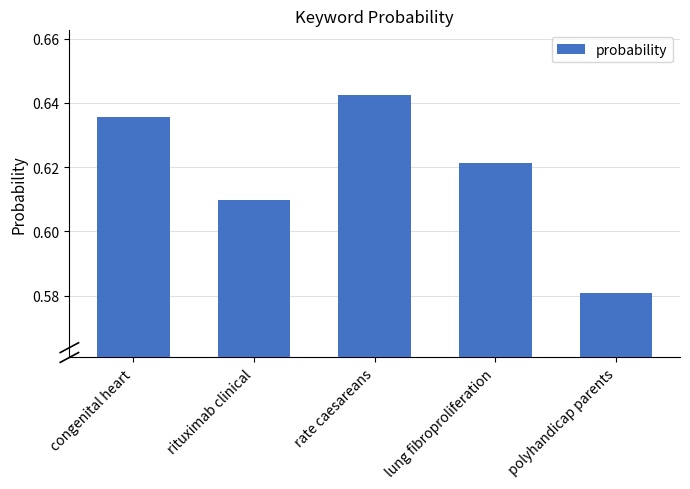

What is the label of the 4th bar from the left?

lung fibroproliferation